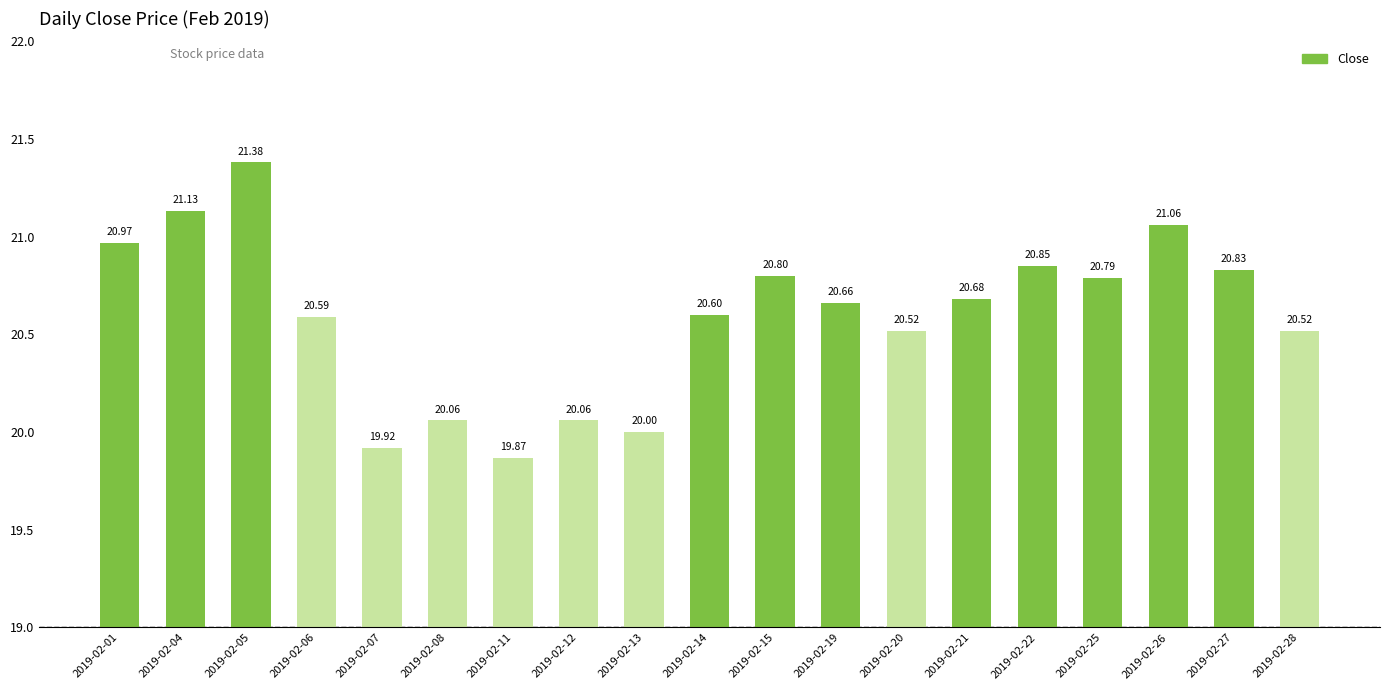

How many data points are less than 20?

2